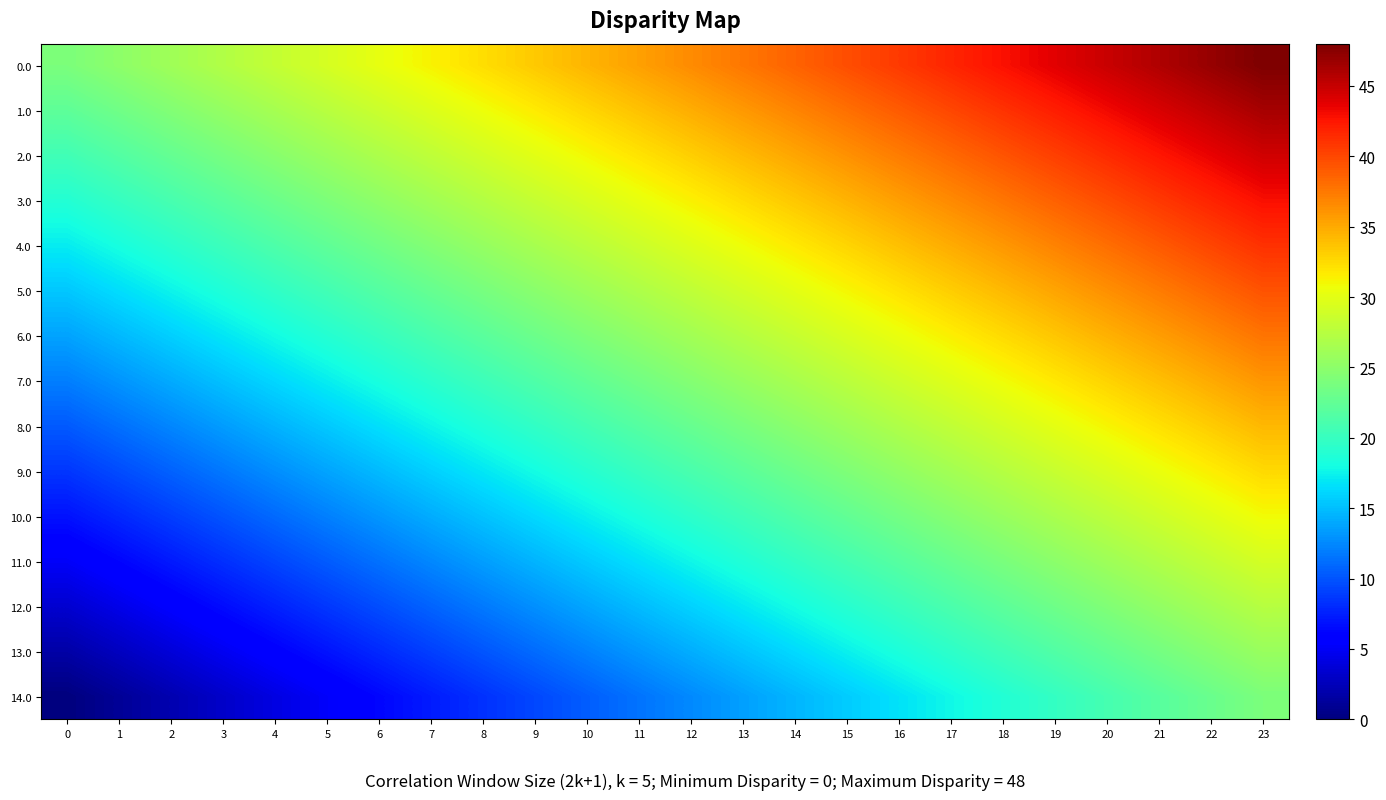

Between 4 and 9, which series saw the biggest shift?

6.0